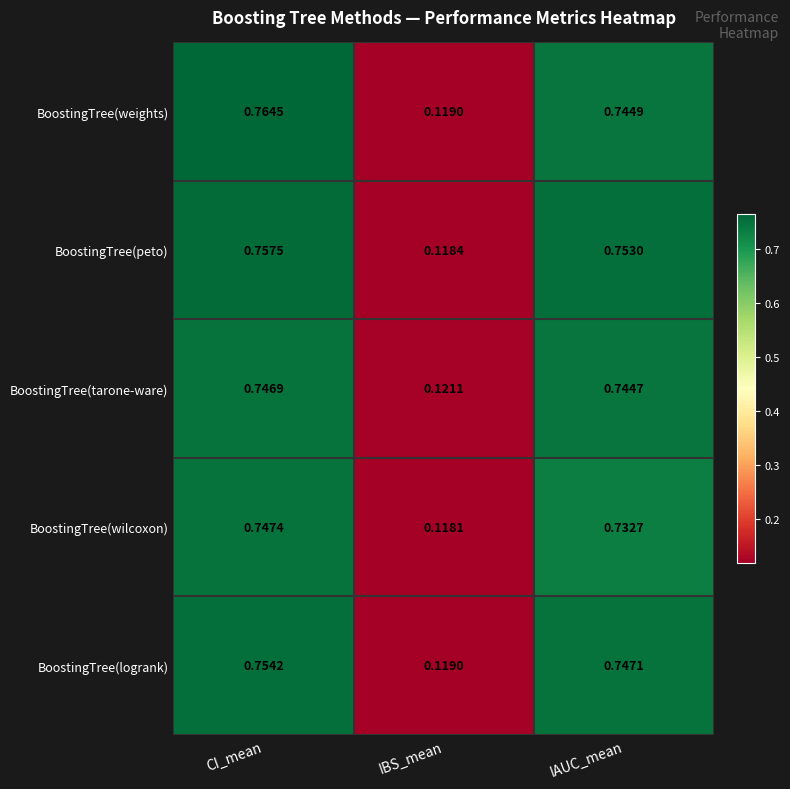

At which category is the sum across all series the highest?

CI_mean